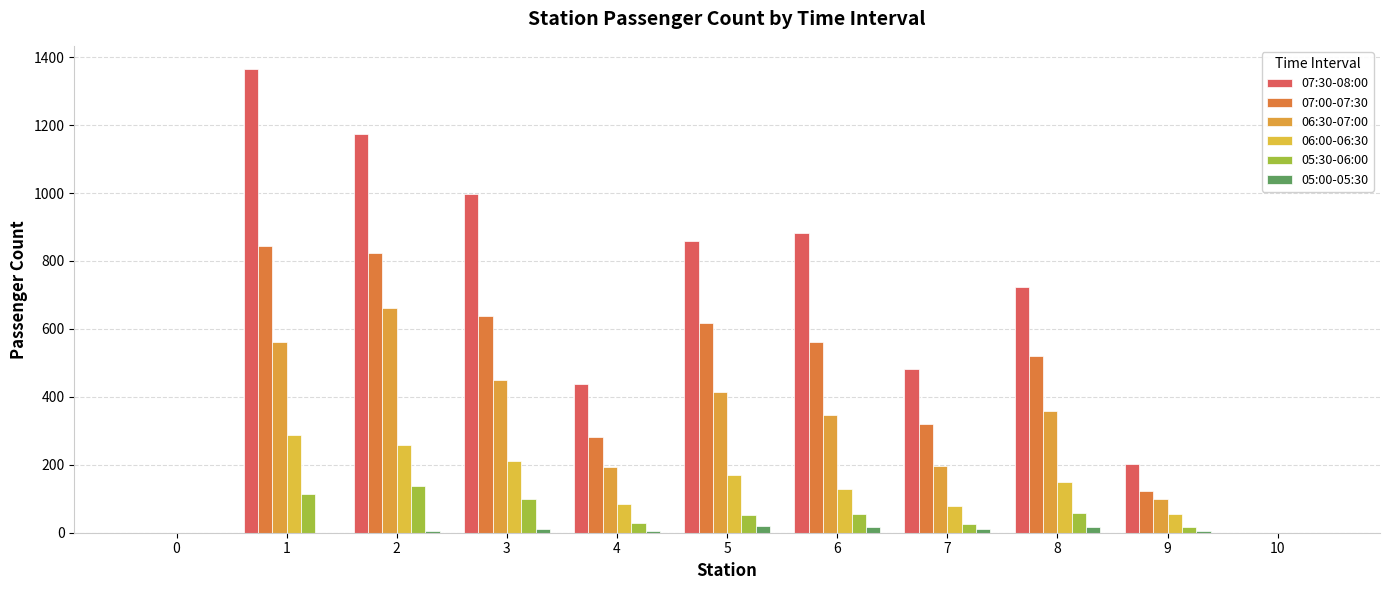

Rank the categories by 05:00-05:30 value from lowest to highest.

0, 1, 10, 2, 4, 9, 3, 7, 6, 8, 5